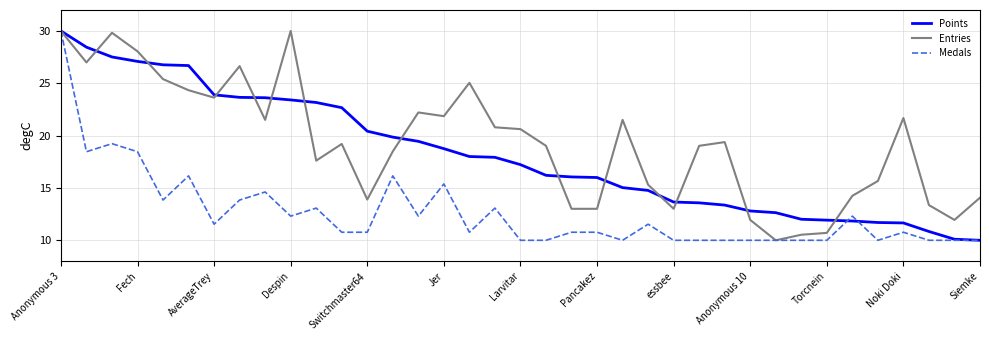

At how many categories does at least one series exceed 27?

5